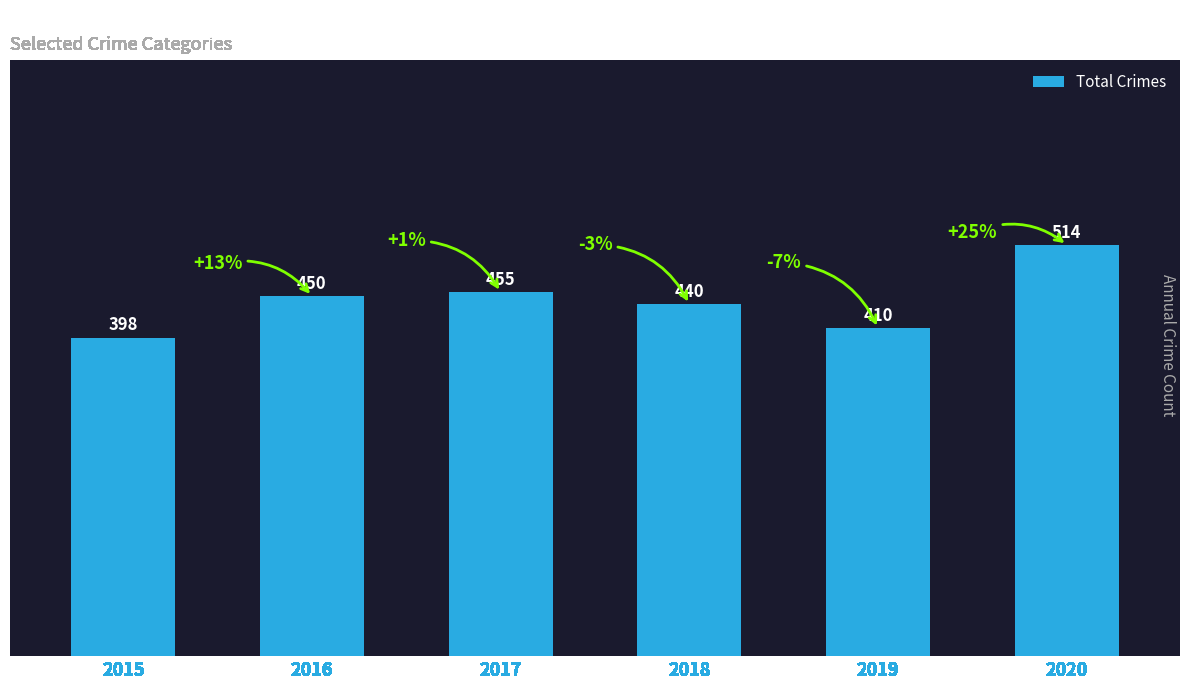

List the labels in order of value, largest first.

2020, 2017, 2016, 2018, 2019, 2015